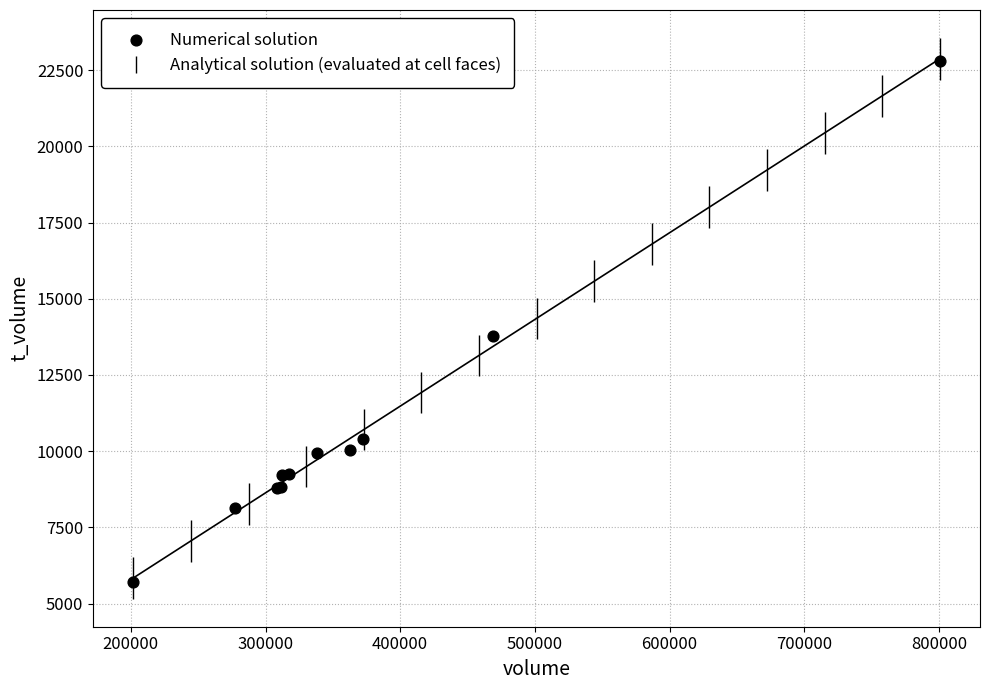

What Y value in the scatter plot is closest to 14259?

13785